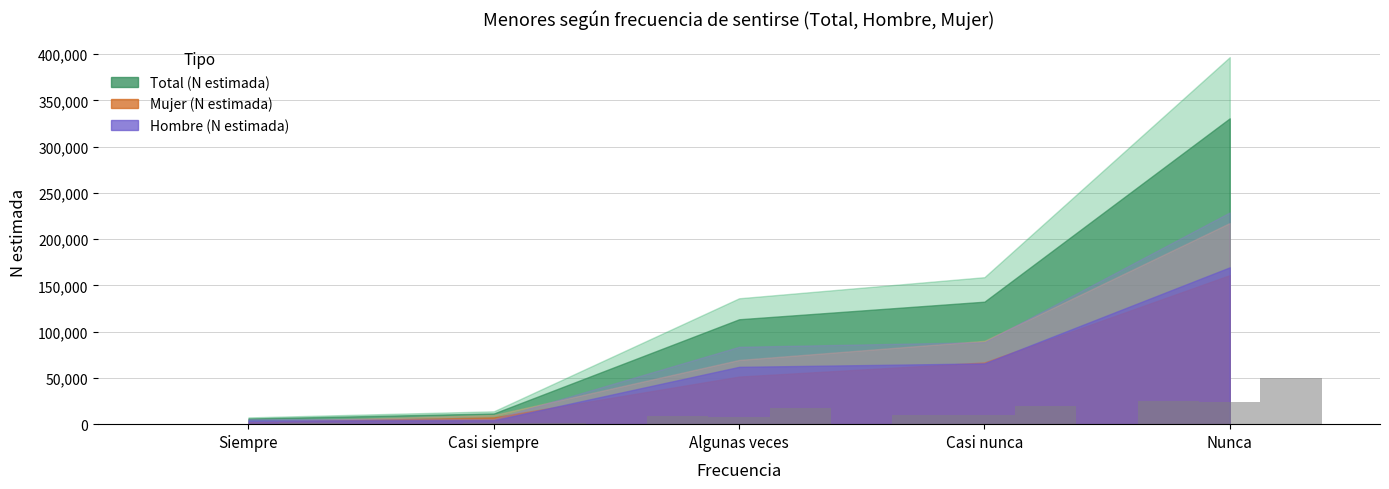

What is the sum of the Total (n muestra) values at Algunas veces and Casi siempre?

18742.5